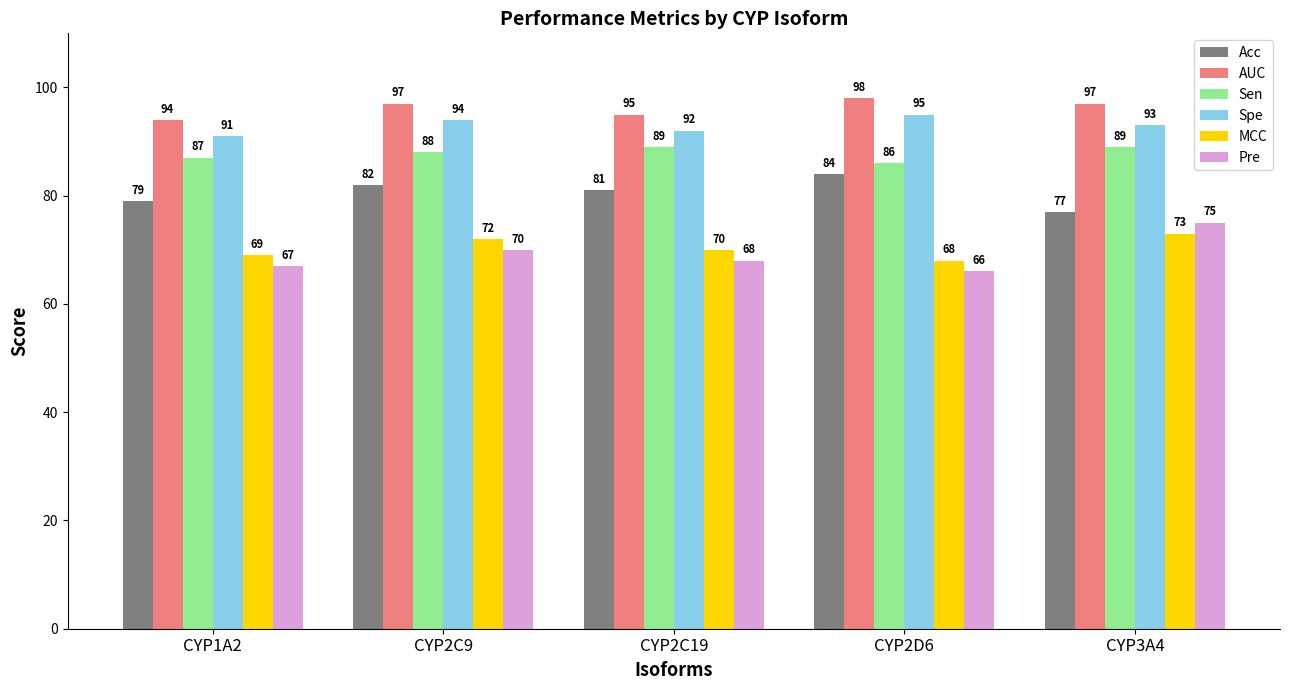

Reading left to right, transcribe all the data shown in this chart.

Acc: CYP1A2=79	CYP2C9=82	CYP2C19=81	CYP2D6=84	CYP3A4=77
AUC: CYP1A2=94	CYP2C9=97	CYP2C19=95	CYP2D6=98	CYP3A4=97
Sen: CYP1A2=87	CYP2C9=88	CYP2C19=89	CYP2D6=86	CYP3A4=89
Spe: CYP1A2=91	CYP2C9=94	CYP2C19=92	CYP2D6=95	CYP3A4=93
MCC: CYP1A2=69	CYP2C9=72	CYP2C19=70	CYP2D6=68	CYP3A4=73
Pre: CYP1A2=67	CYP2C9=70	CYP2C19=68	CYP2D6=66	CYP3A4=75